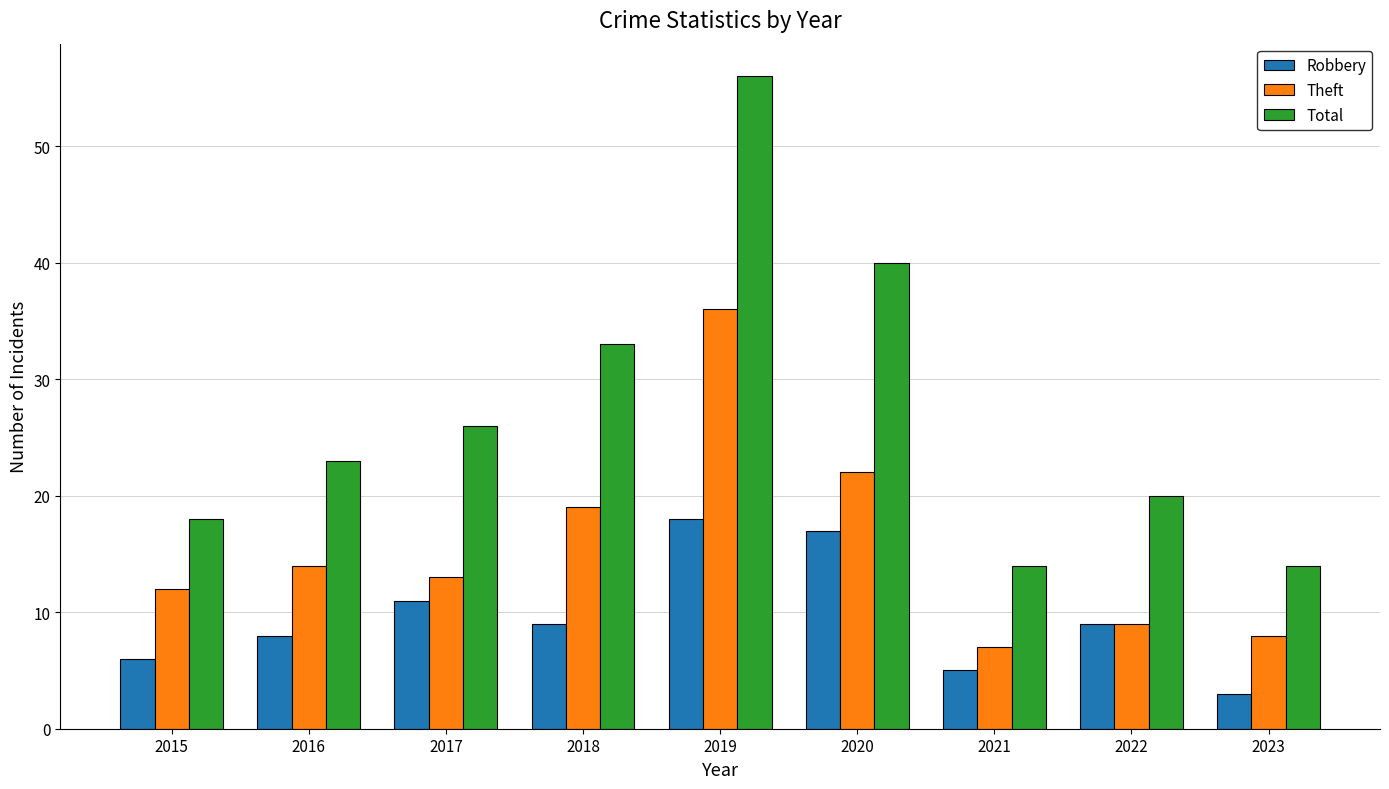

Does the chart contain stacked bars?

No